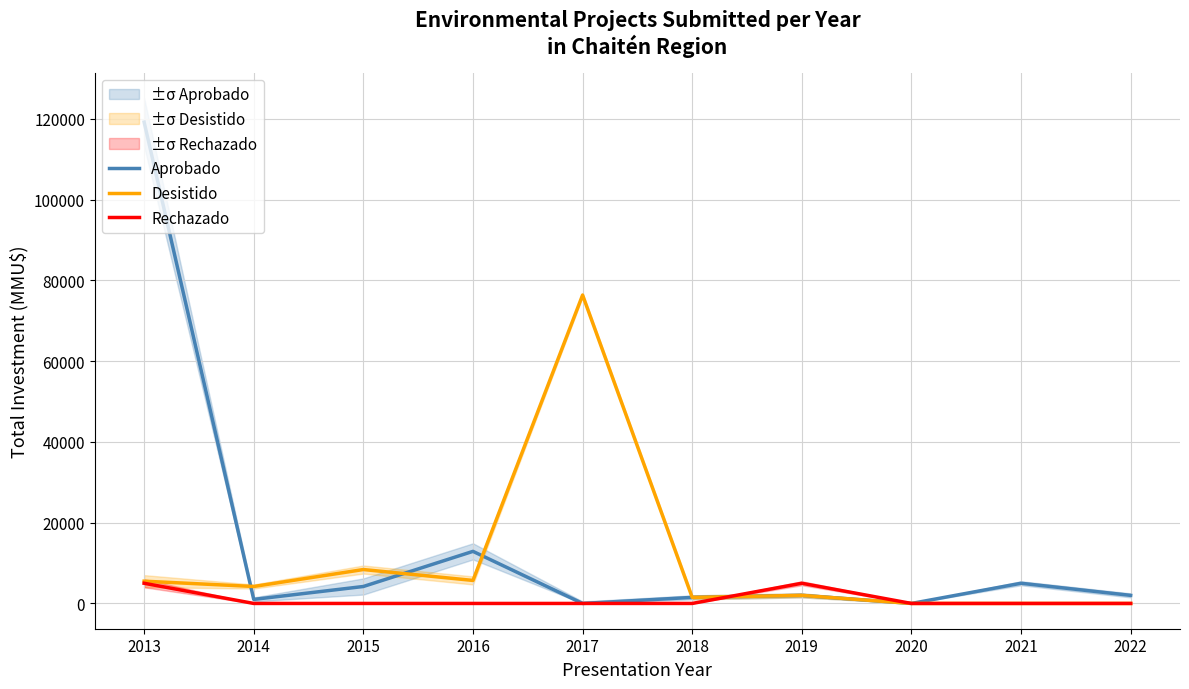

List the series in order of their overall mean, highest first.

Aprobado, Desistido, Rechazado